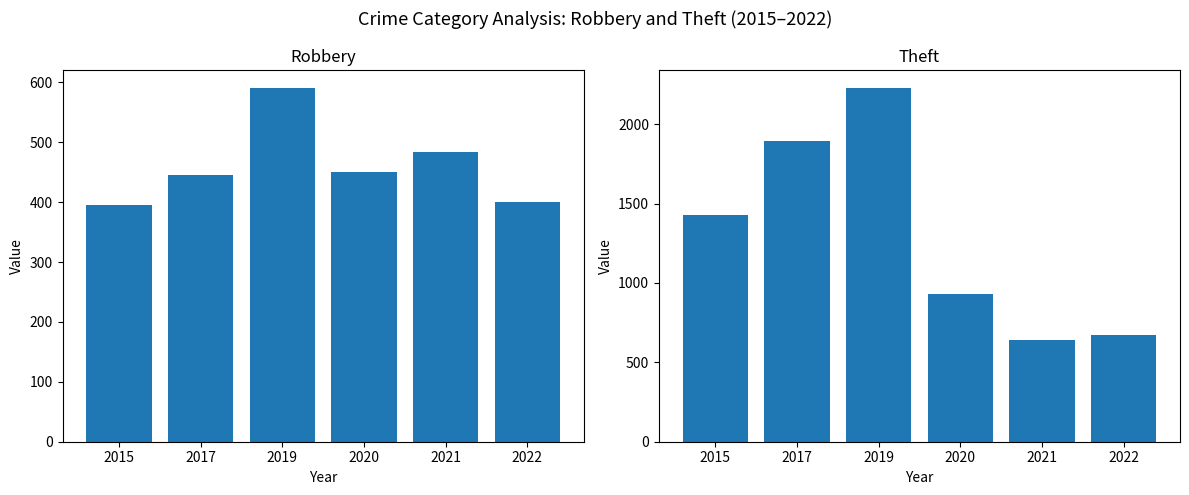

Reading left to right, list all the values displayed in this chart.

Robbery: 2015=395	2017=446	2019=591	2020=450	2021=484	2022=400
Theft: 2015=1429	2017=1896	2019=2230	2020=930	2021=642	2022=672